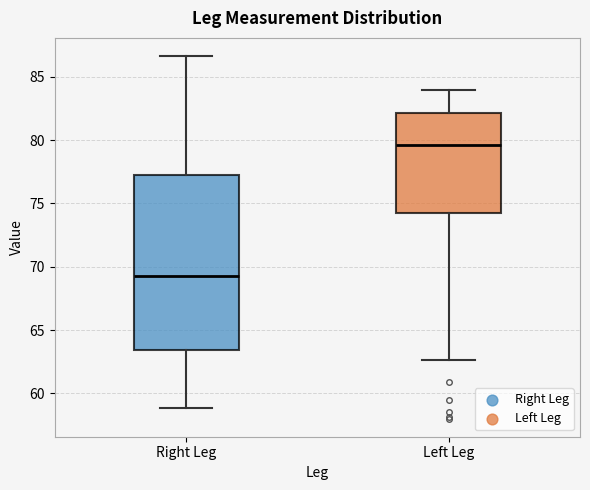

Which box is the tallest, from its lower edge to its upper edge?

Right Leg